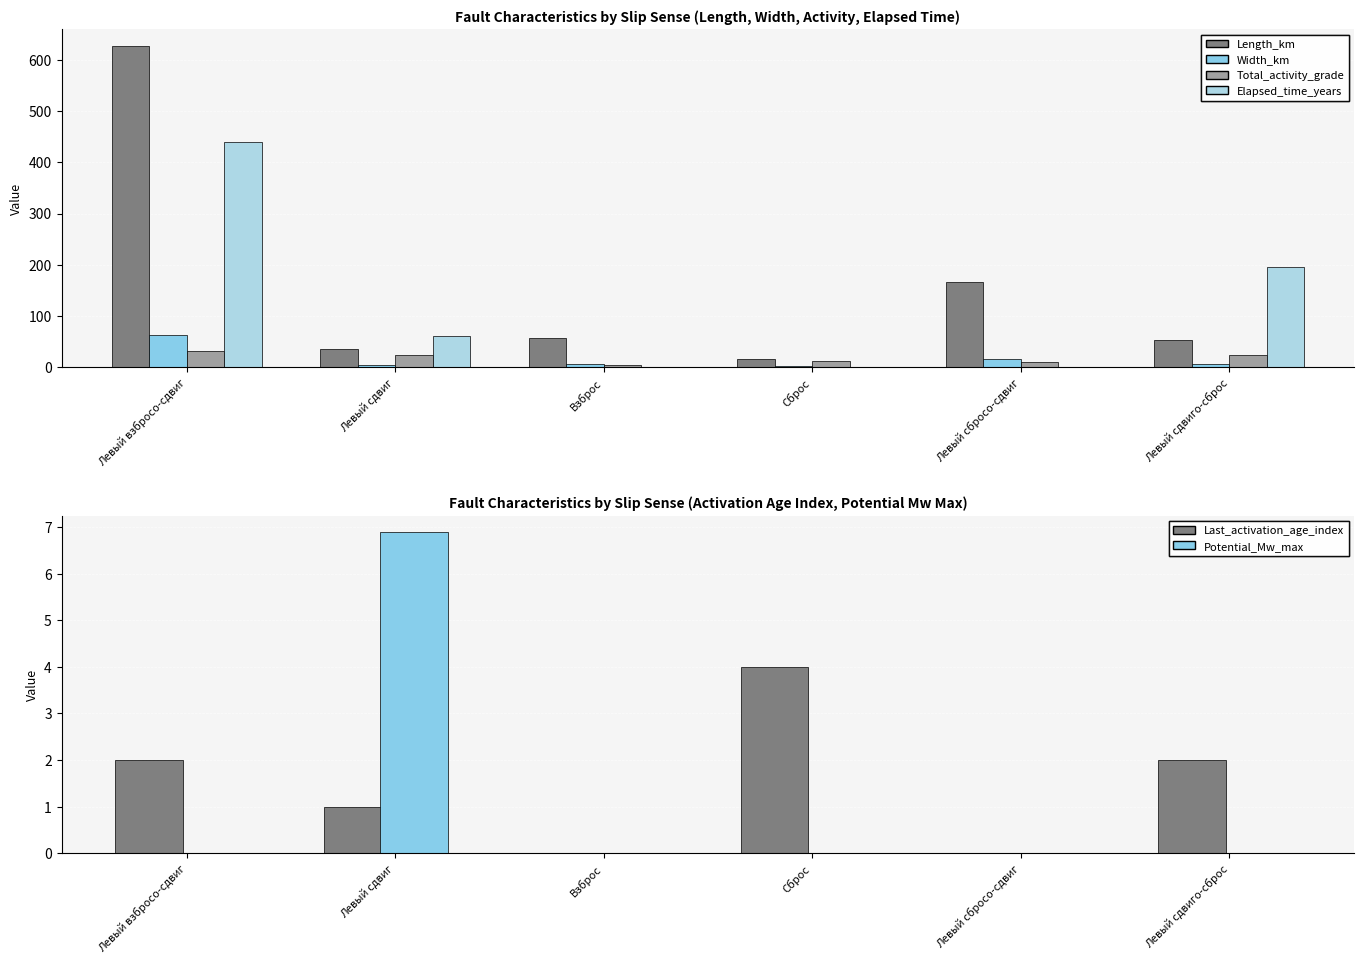

Reading left to right, what are all the values shown in this chart?

Length_km: 628.0	34.9	57.0	16.3	165.4	53.4
Width_km: 62.8	3.5	5.7	1.6	16.5	5.3
Total_activity_grade: 32.0	24.0	4.0	12.0	10.0	24.0
Elapsed_time_years: 440.0	60.0	0.0	0.0	0.0	196.0
Last_activation_age_index: 2.0	1.0	0.0	4.0	0.0	2.0
Potential_Mw_max: 0.0	6.9	0.0	0.0	0.0	0.0